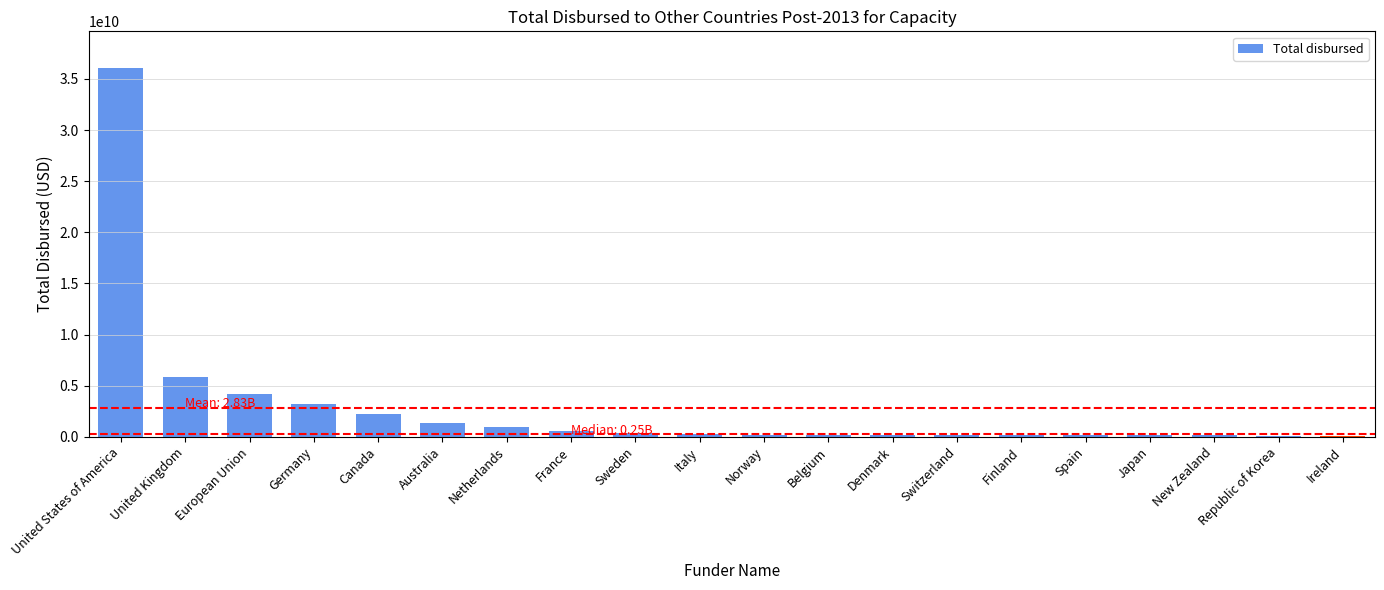

Between United Kingdom and Australia, which is larger?

United Kingdom